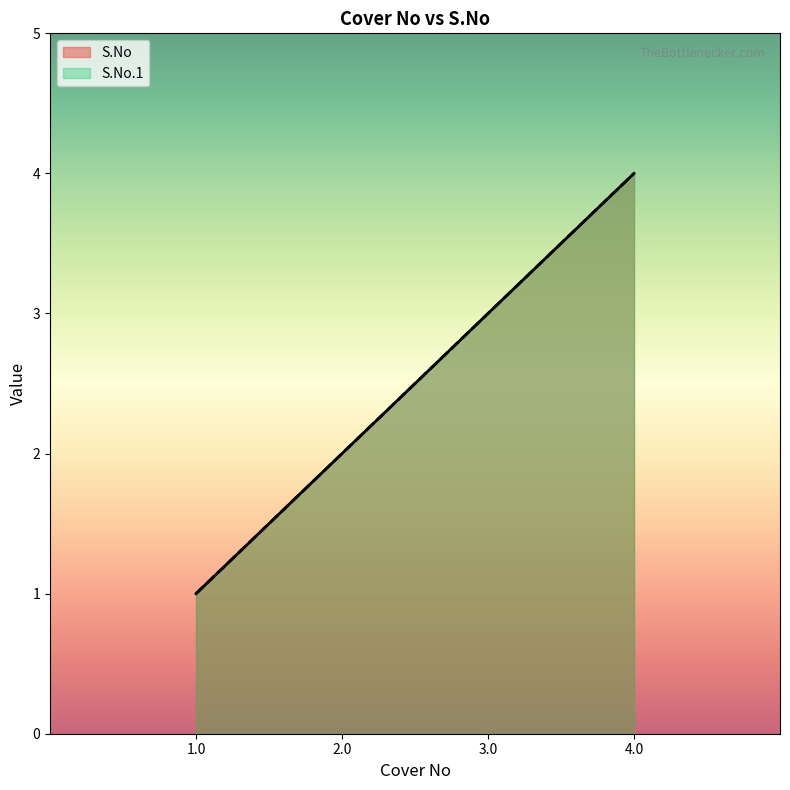

Where does the S.No.1 series first go above 3?

4.0